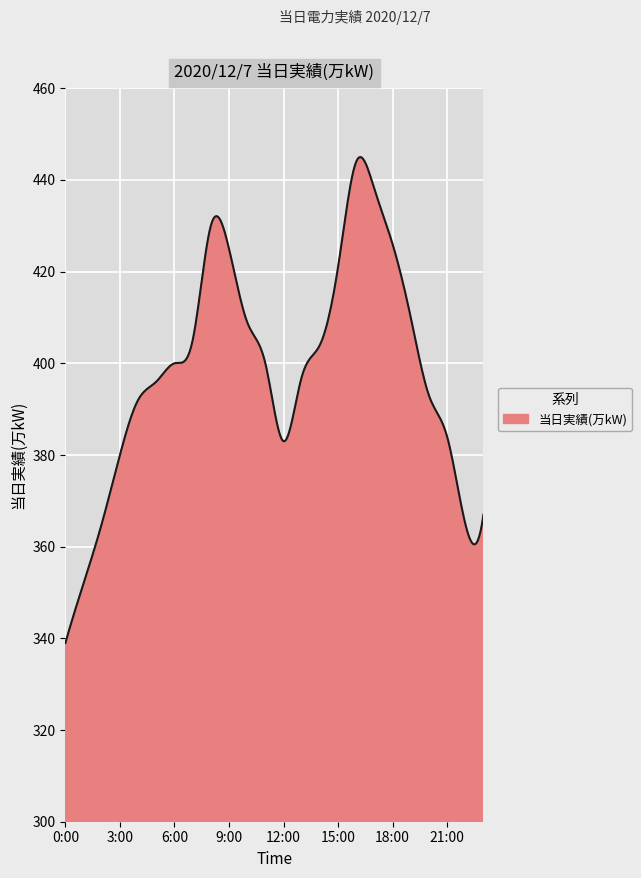

True or false: the data has more than 2 interior local peaks.

True